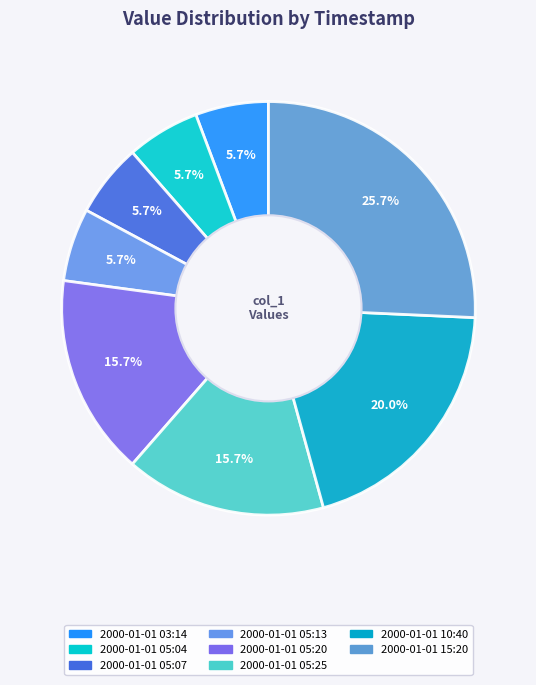

Count the number of slices in the pie.

8